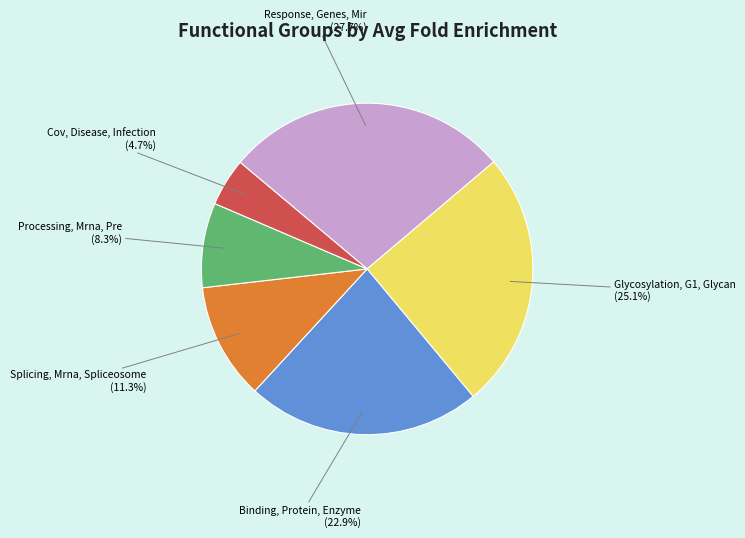

To the nearest percent, what is the average slice percentage?

17%